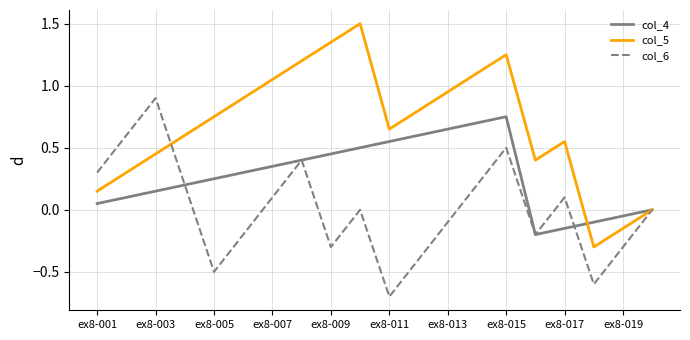

Which series has the largest total across all categories?

col_5